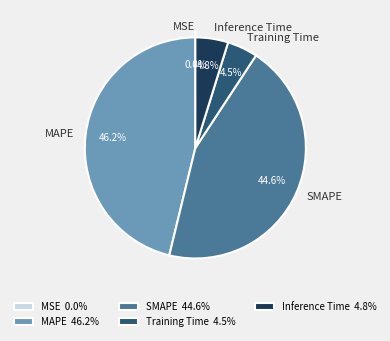

Count the number of slices in the pie.

5